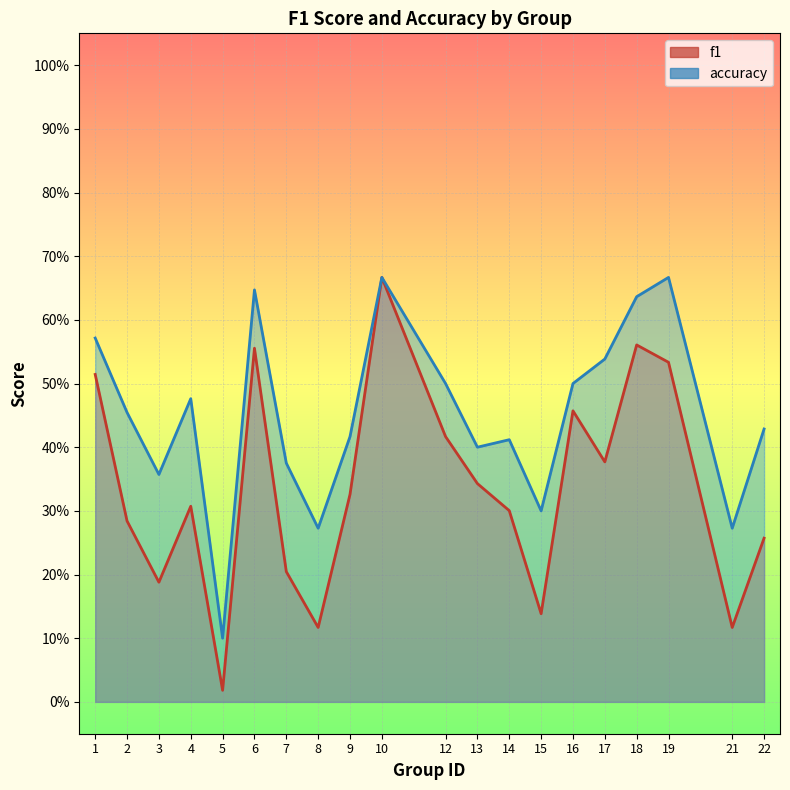

Which series has the largest total across all categories?

accuracy